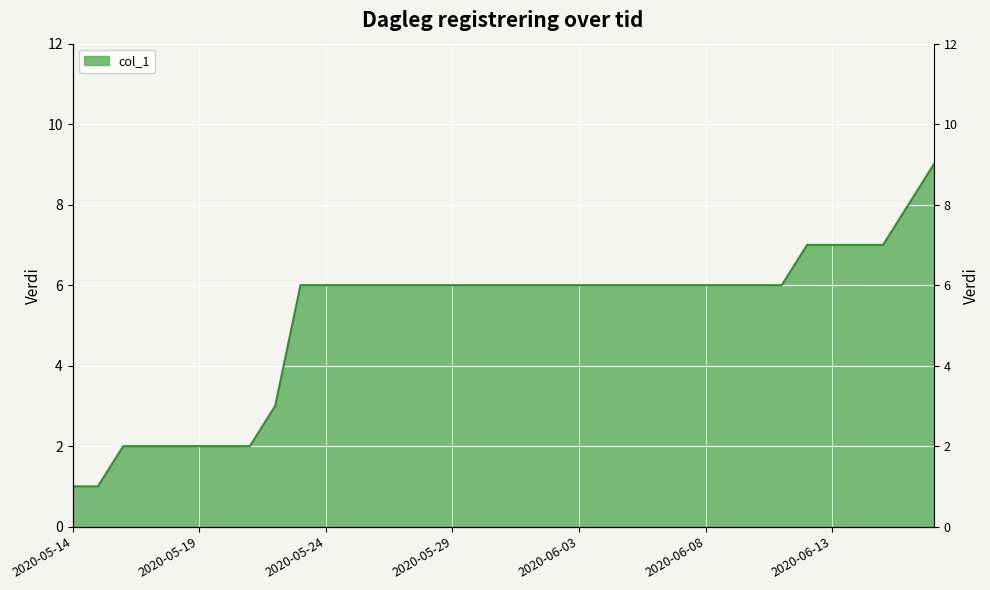

Does the chart display data point markers on the line(s)?

No